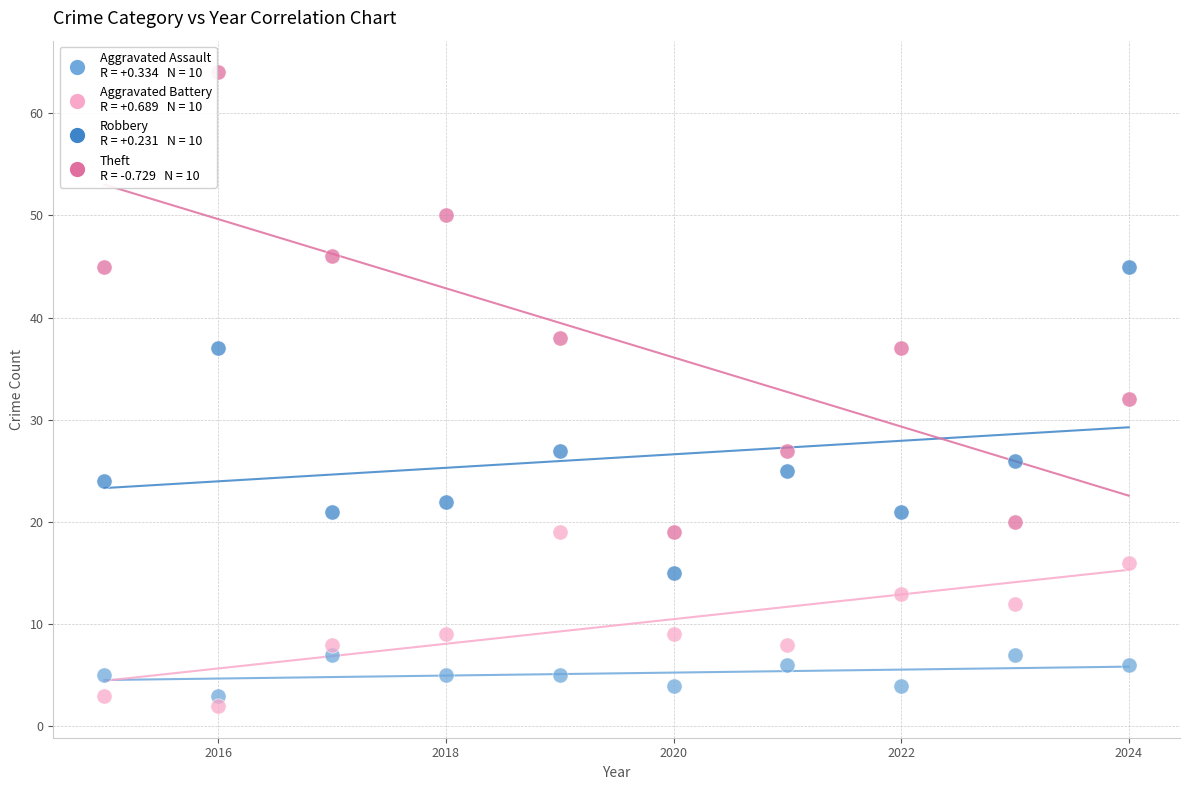

Across all data points, what is the range of Y values (max minus min)?

62